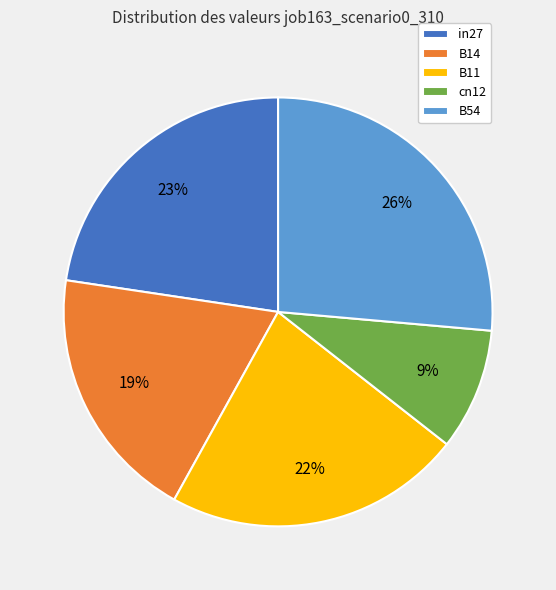

Do B11 and cn12 together represent more than half of the pie?

No